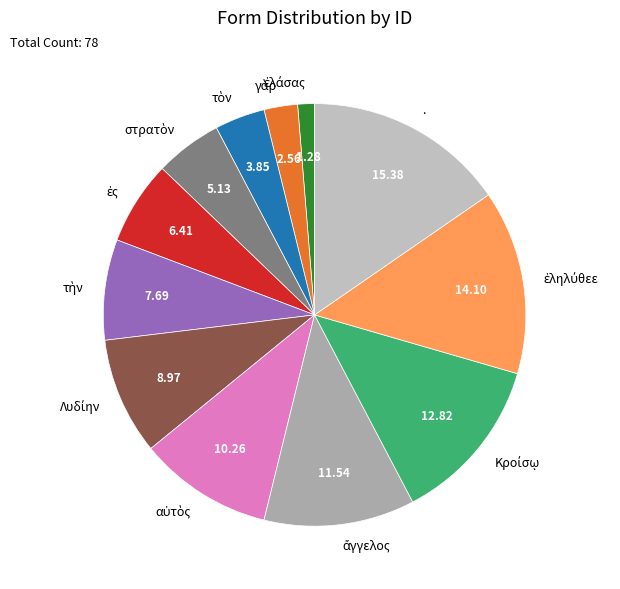

Does . represent more than half of the total?

No